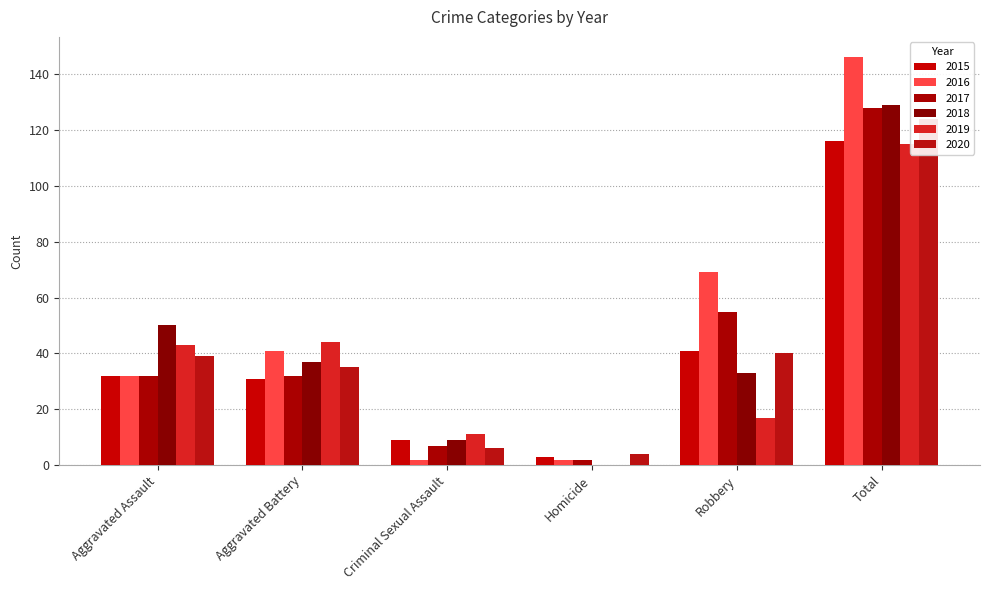

How many values in the 2015 series exceed 32?

2